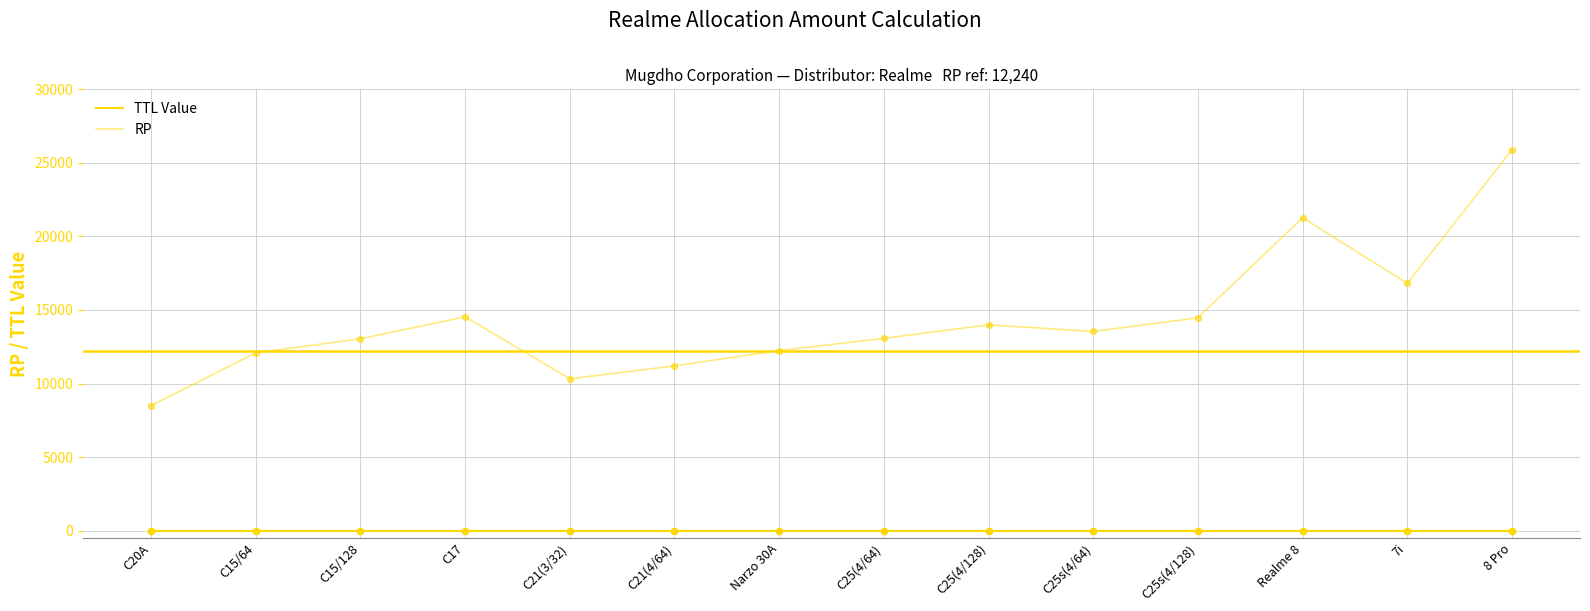

Which series has the largest total across all categories?

RP